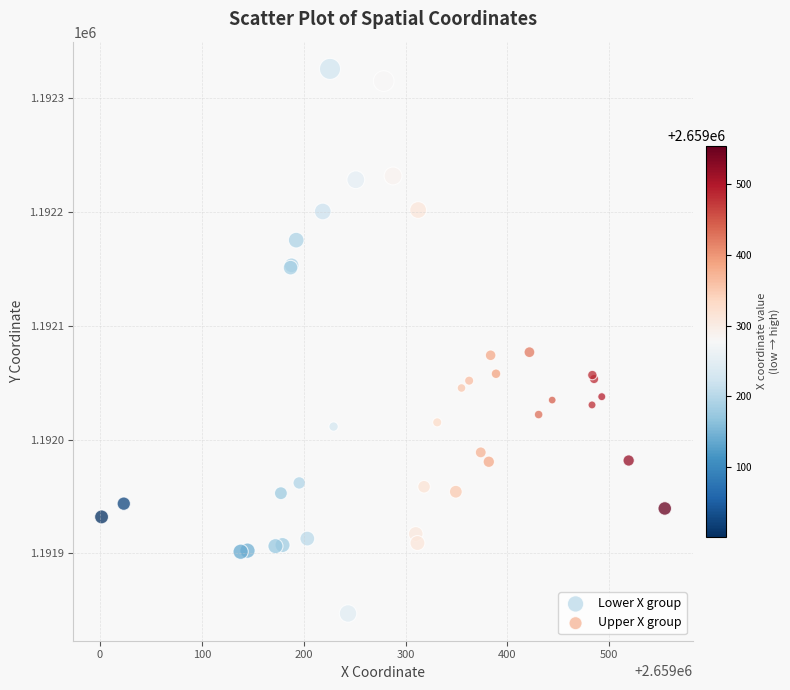

Which series reaches the maximum Y coordinate?

Lower X group